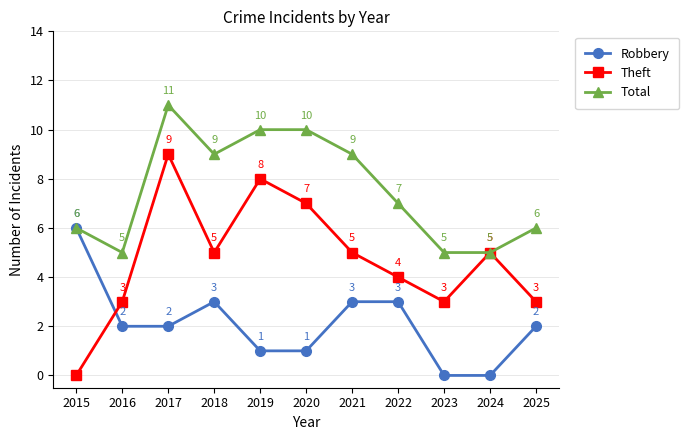

How many Total values are between 5 and 10?

10